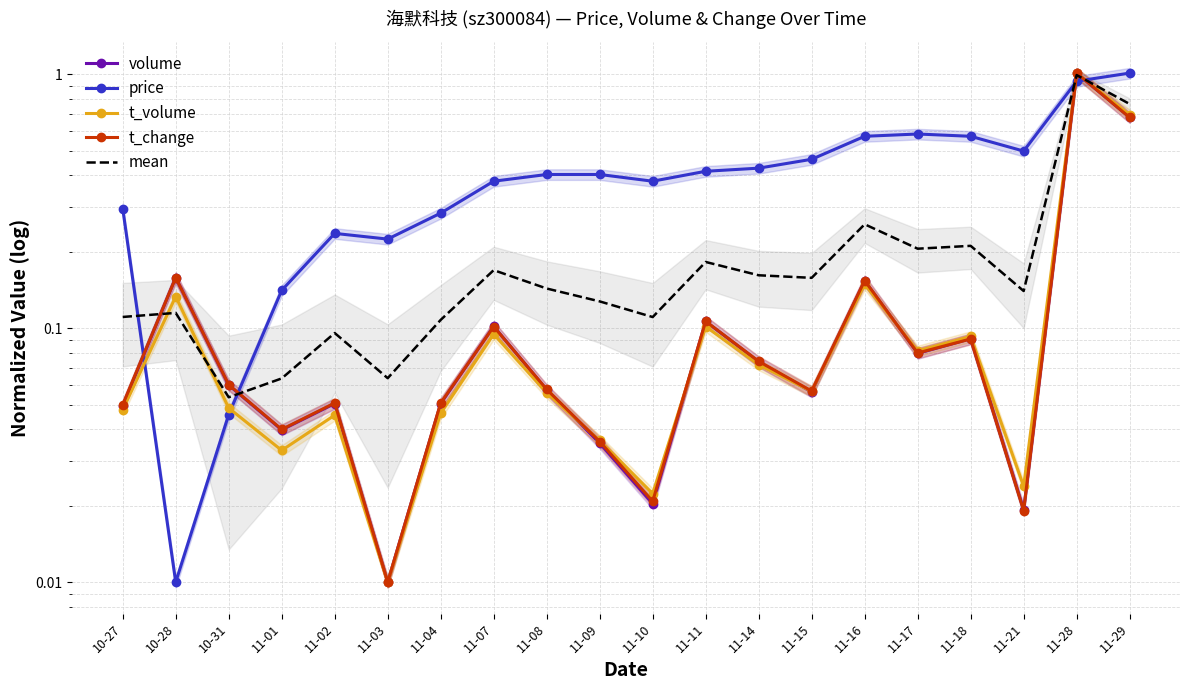

Is this an area chart (filled region under the line)?

No